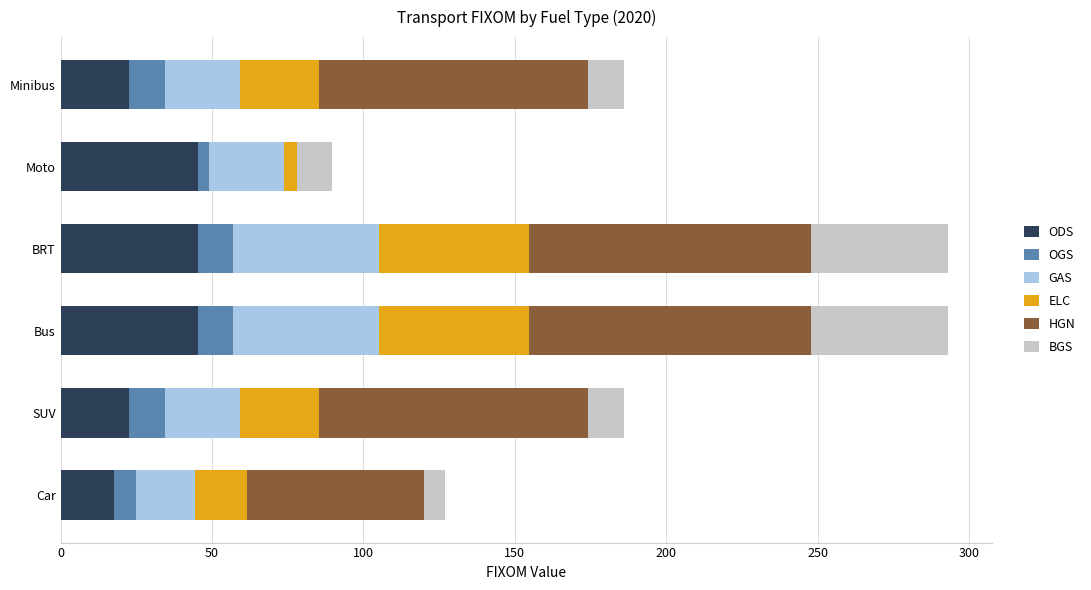

What is the total value across all series at Car?

126.9